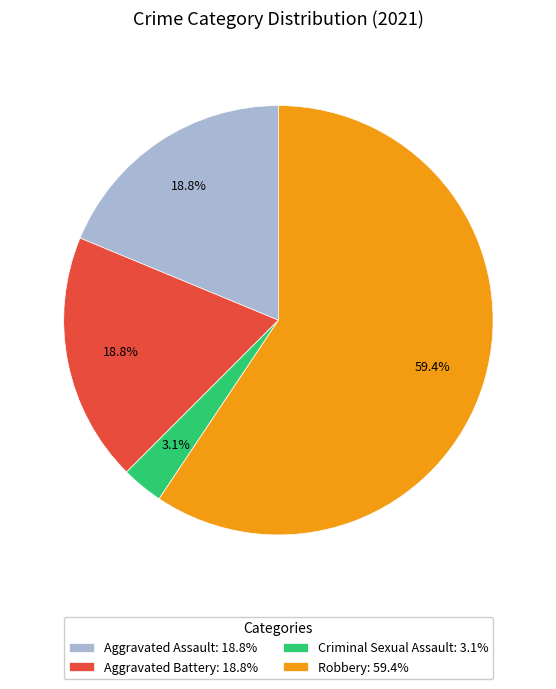

Count the number of slices in the pie.

4